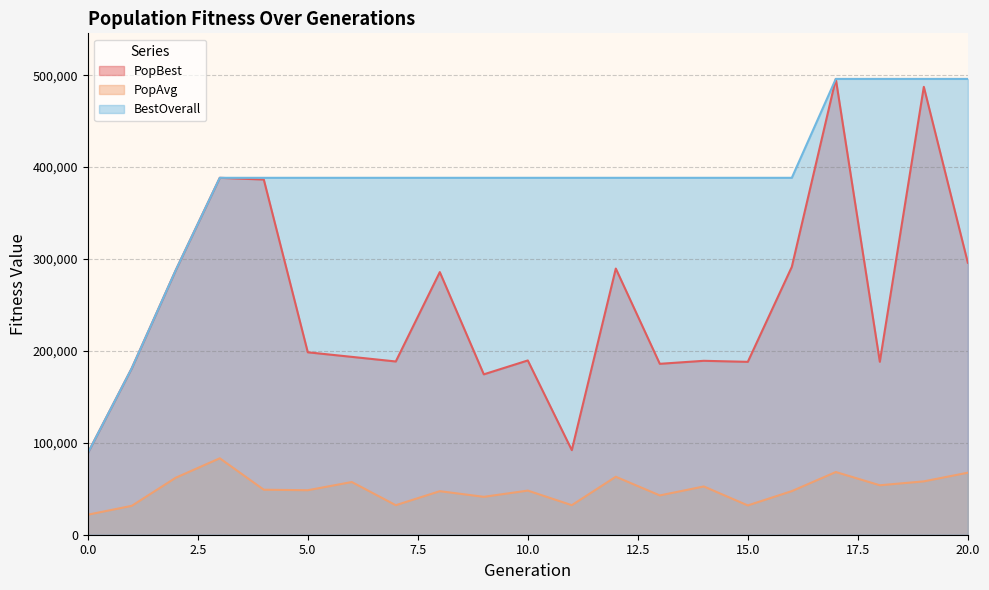

Does the chart display data point markers on the line(s)?

No